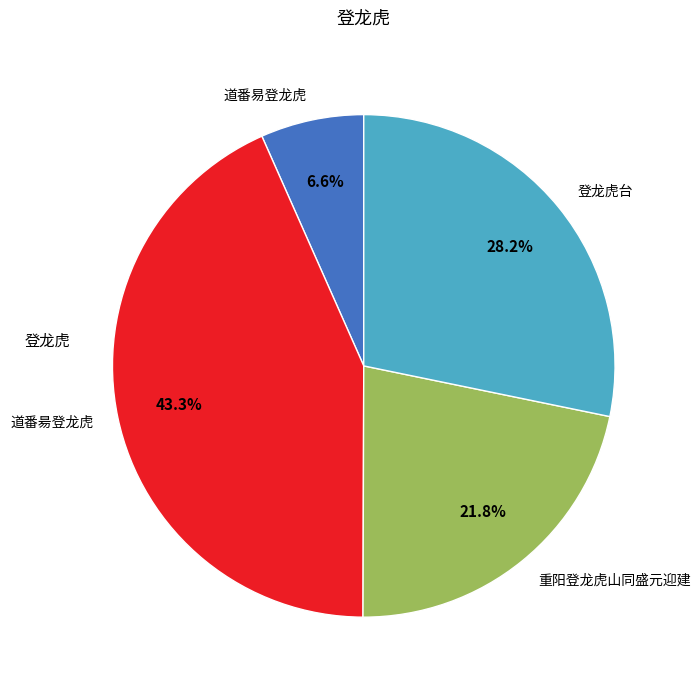

How many slices are in this pie chart?

4